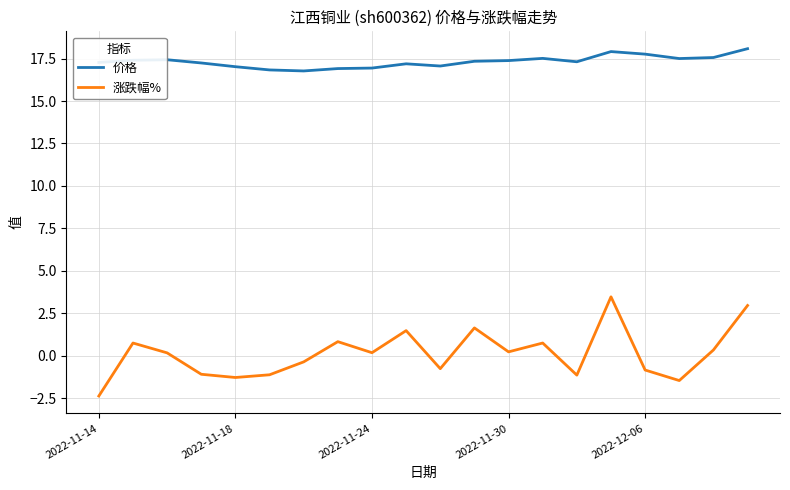

Which series has the largest total across all categories?

价格